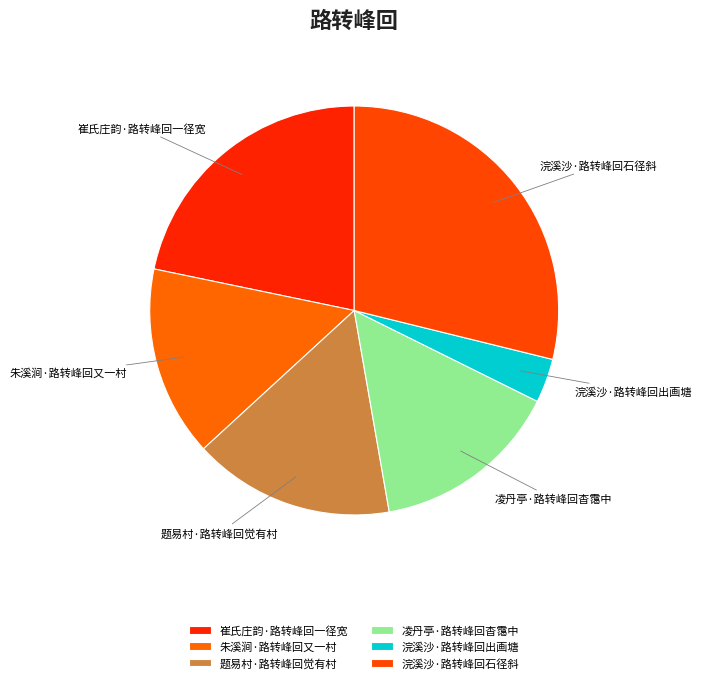

How many segments does this pie chart have?

6